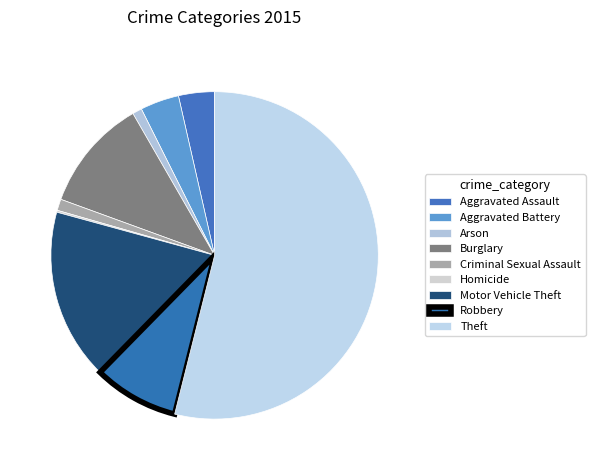

What percentage is the Motor Vehicle Theft slice, to the nearest percent?

17%